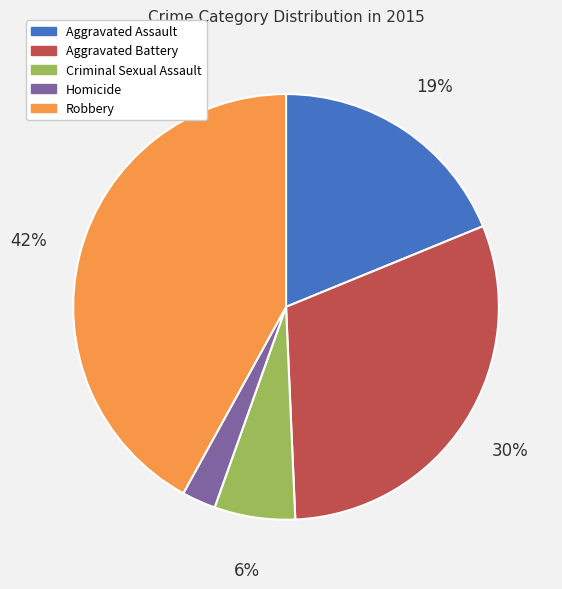

Does Homicide account for over 50% of the chart?

No